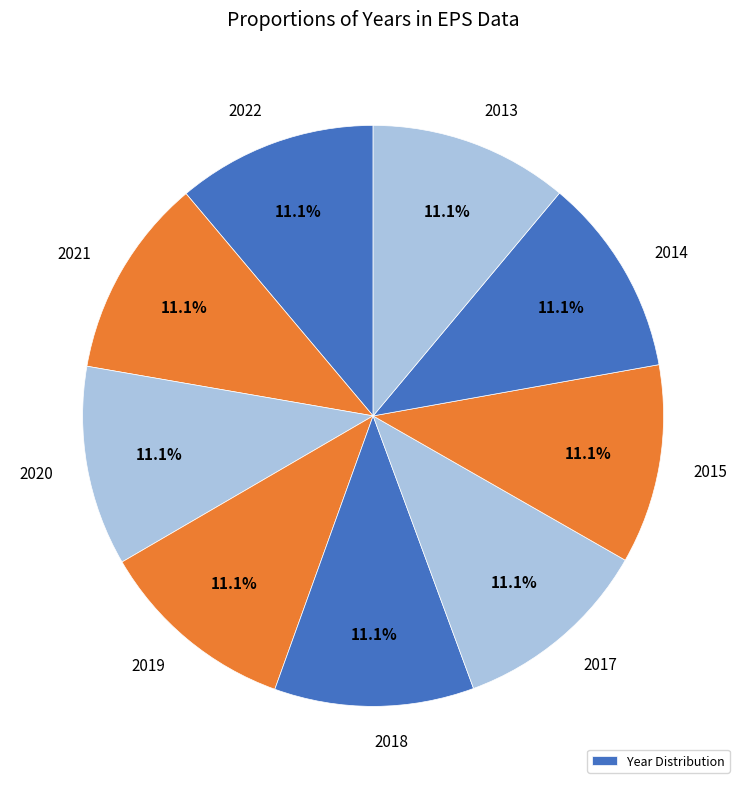

Rank the categories by value from highest to lowest.

2022, 2021, 2020, 2019, 2018, 2017, 2015, 2014, 2013